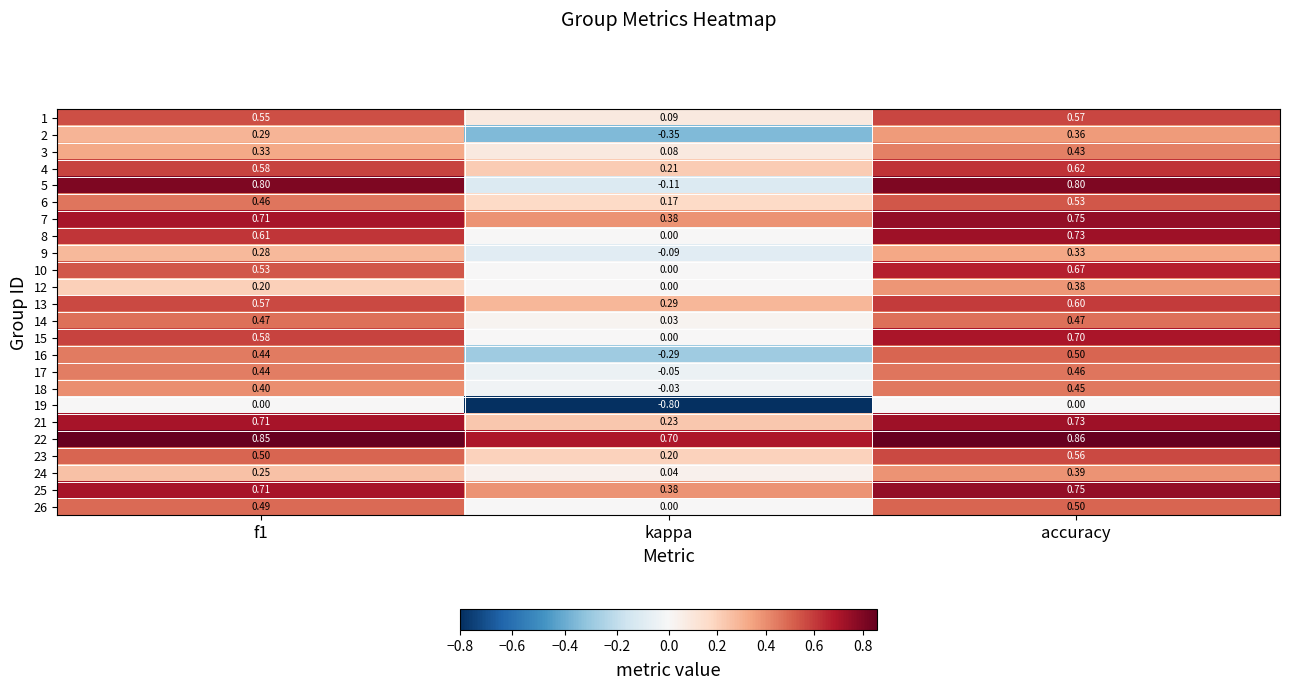

Which category has the lowest value in the 10 series?

kappa